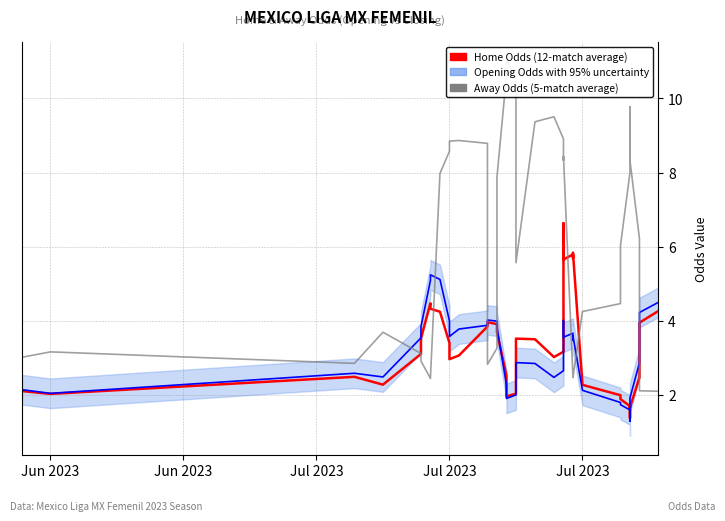

Is the value of Away Odds (5-match avg) at 11 greater than the value of Home Odds (12-match avg) at 25?

Yes